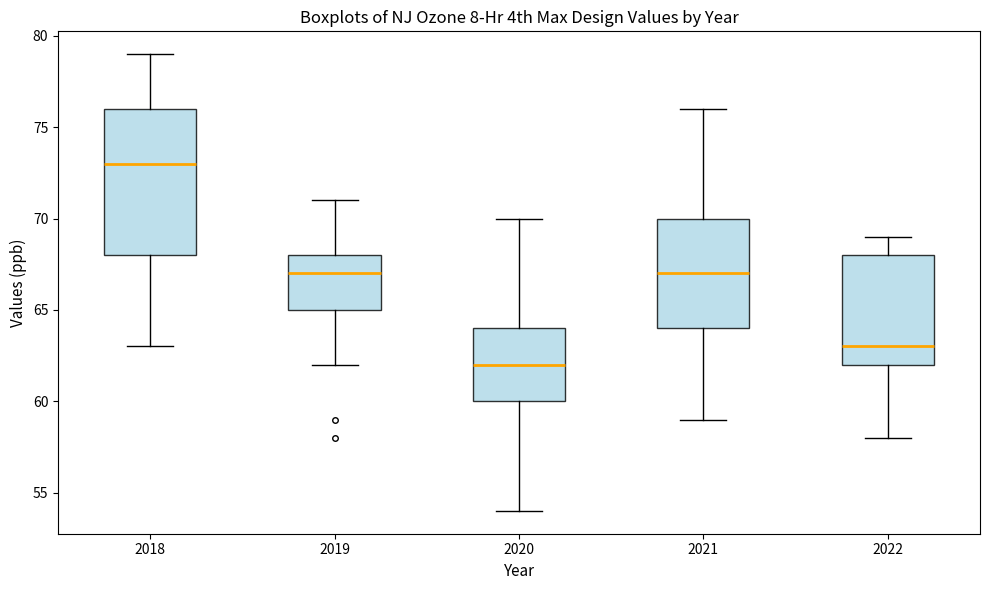

Comparing the boxes themselves (not the whiskers), which one is the tallest?

2018